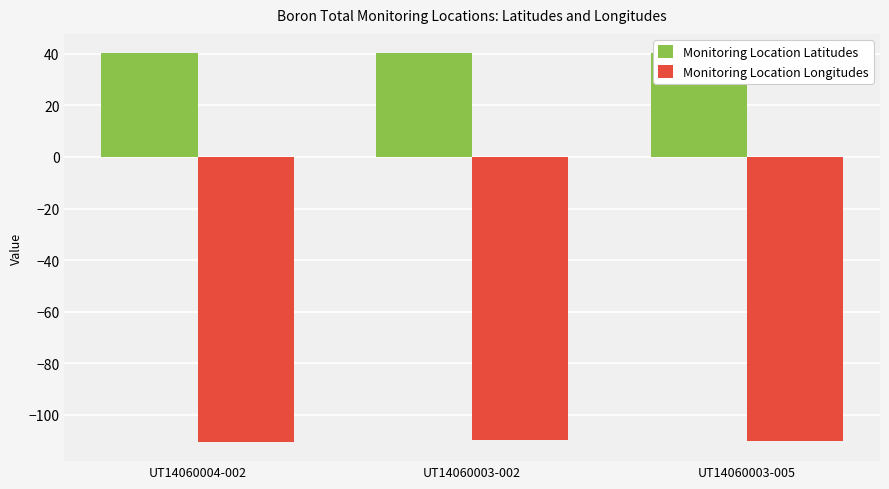

What is the label of the 2nd bar from the left?

UT14060003-002